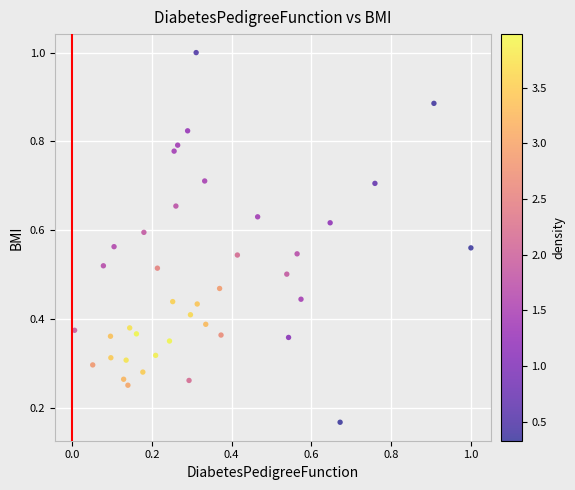

What is the range of X values (max minus min)?

1.0